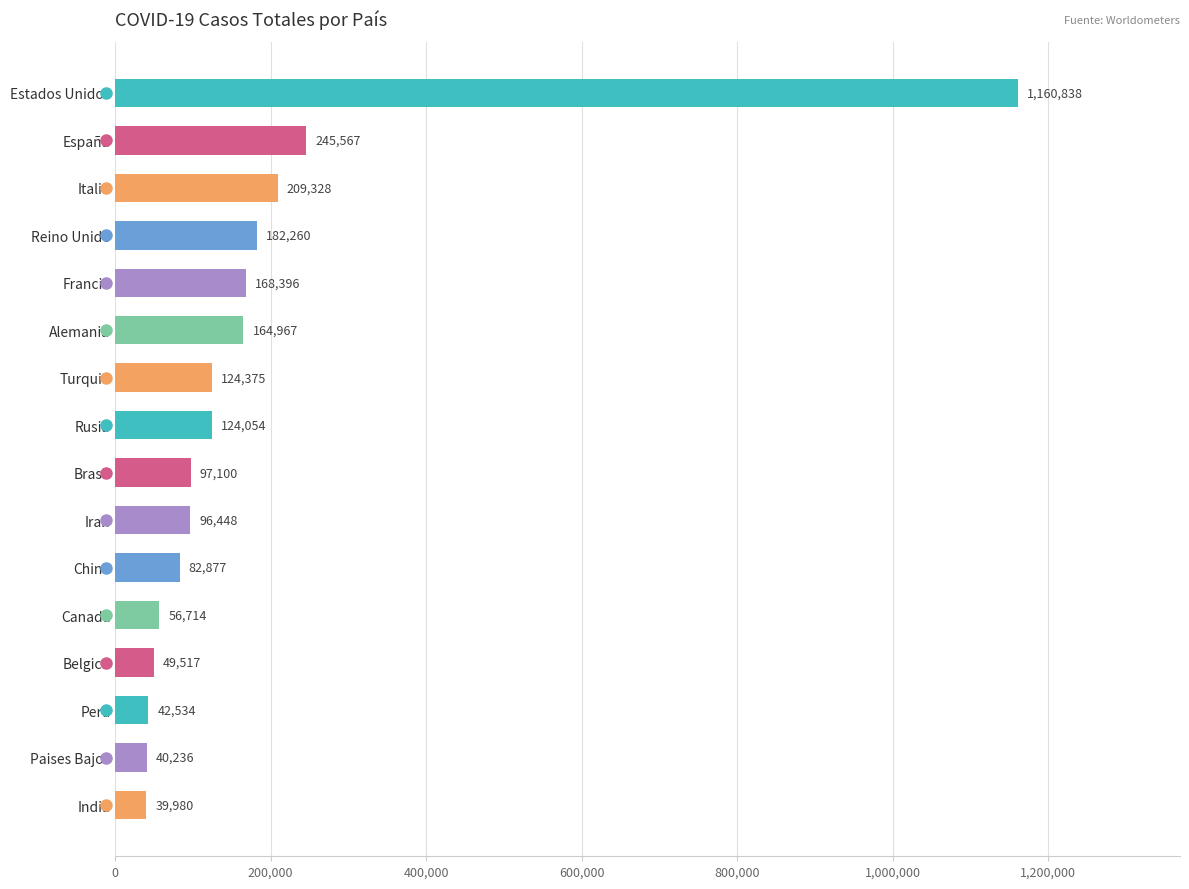

Which label corresponds to the largest value in the chart?

Estados Unidos